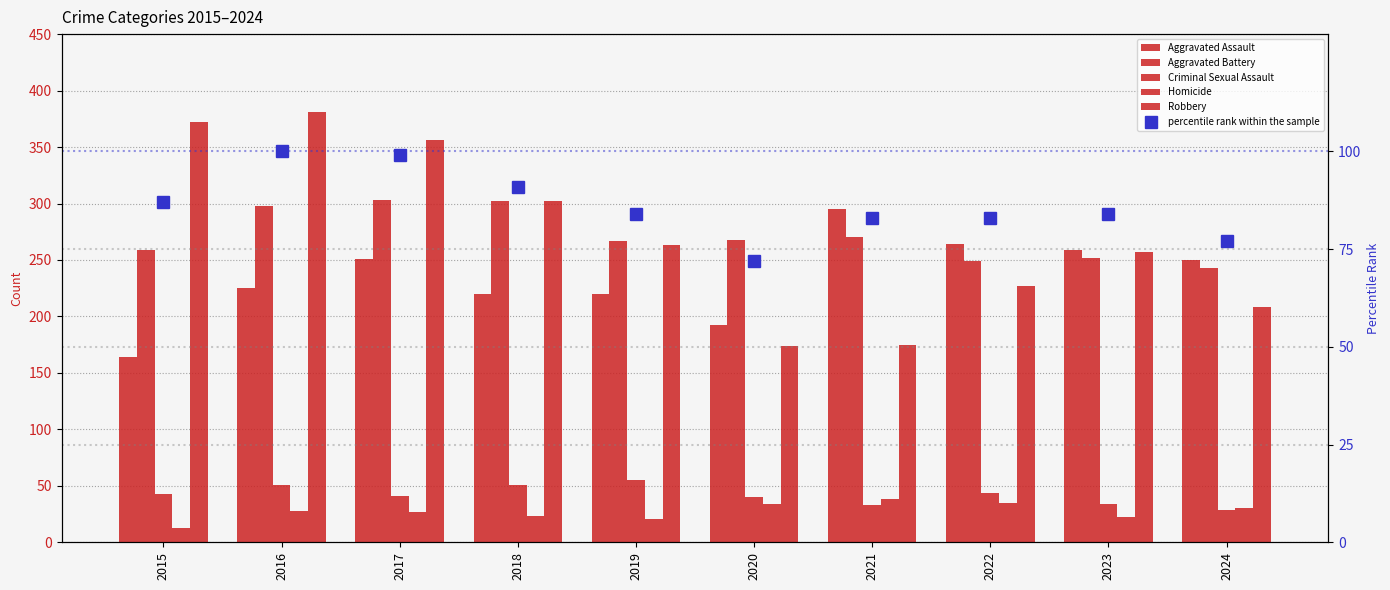

At how many categories does at least one series exceed 359?

2